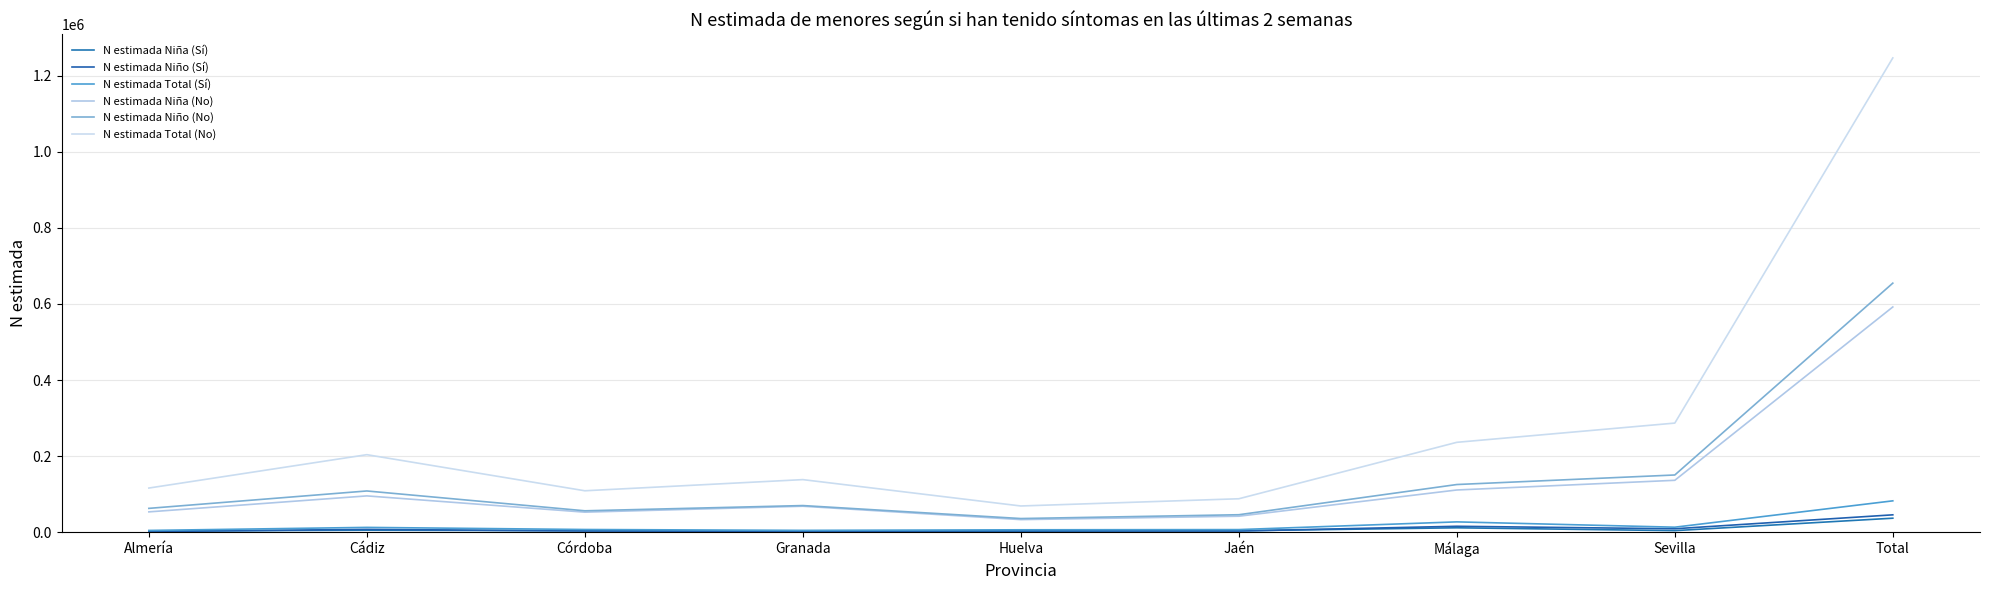

What are all the series names shown in the legend?

N estimada Niña (Sí), N estimada Niño (Sí), N estimada Total (Sí), N estimada Niña (No), N estimada Niño (No), N estimada Total (No)